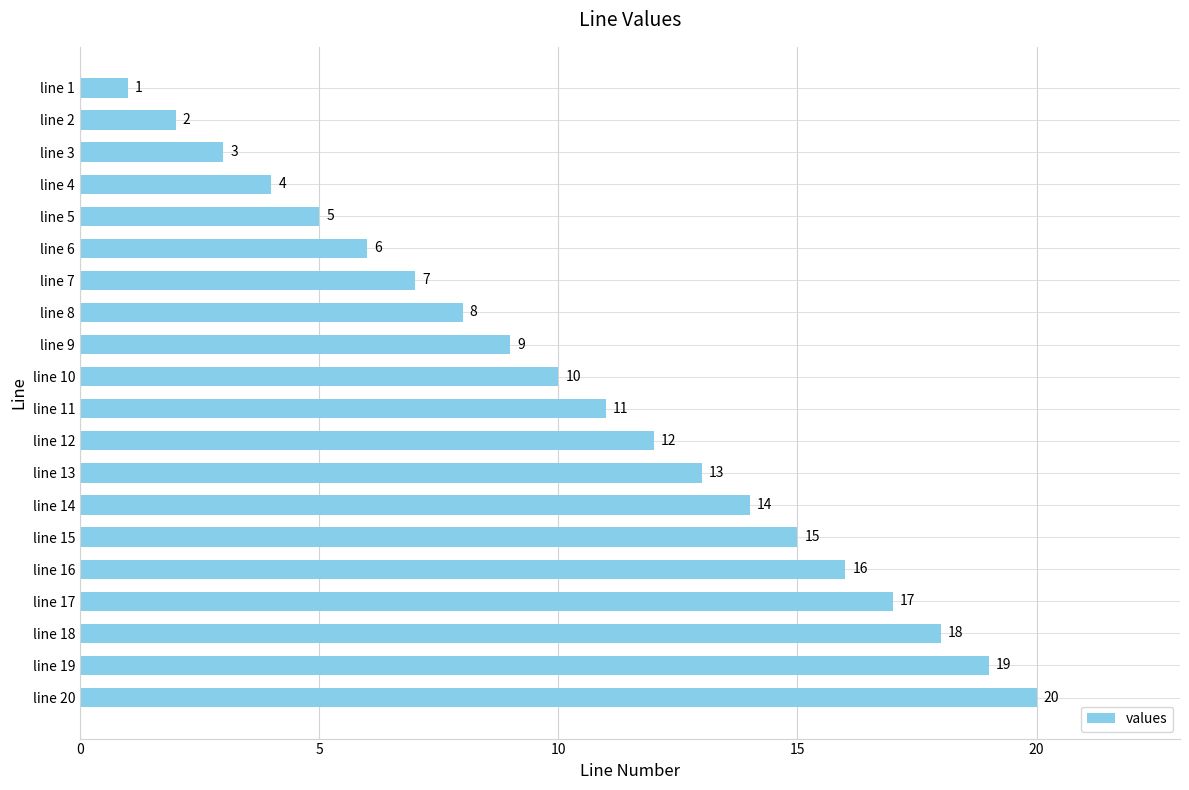

Rank the categories by value from lowest to highest.

line 1, line 2, line 3, line 4, line 5, line 6, line 7, line 8, line 9, line 10, line 11, line 12, line 13, line 14, line 15, line 16, line 17, line 18, line 19, line 20